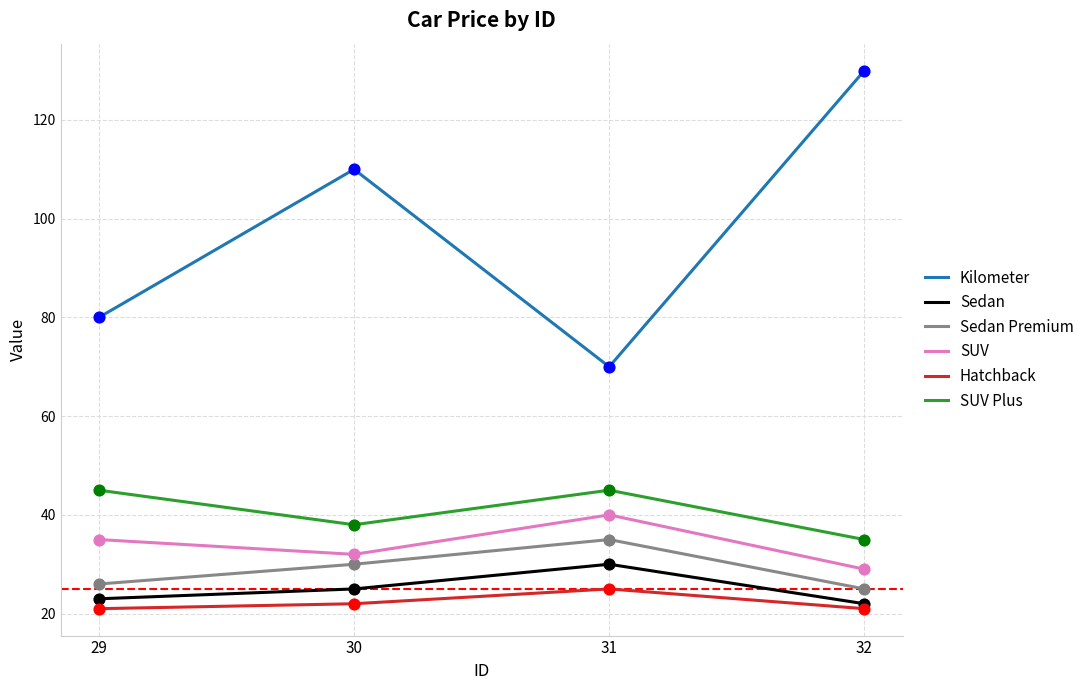

What are all the series names shown in the legend?

Kilometer, Sedan, Sedan Premium, SUV, Hatchback, SUV Plus